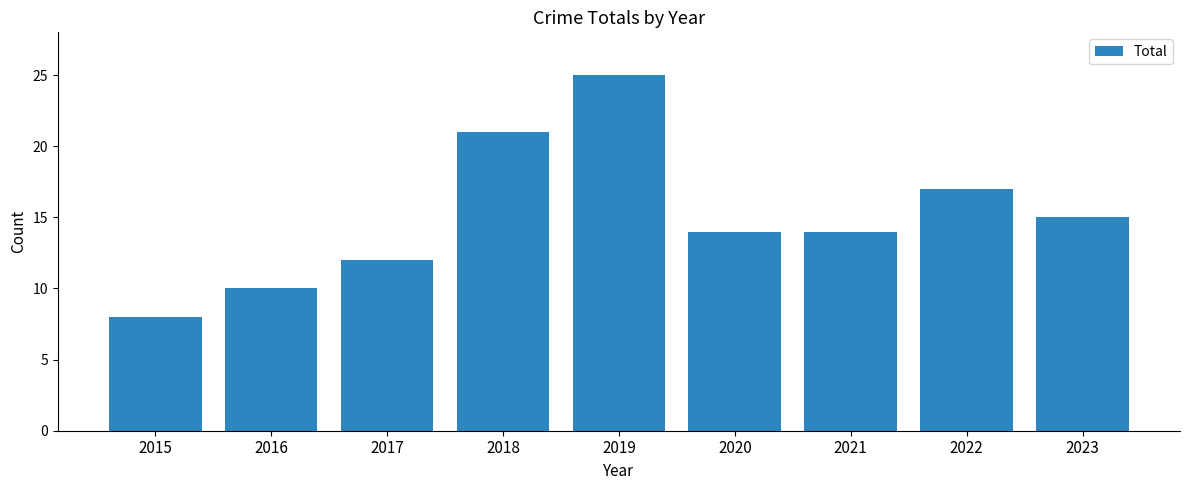

What is the approximate value at 2019?

25